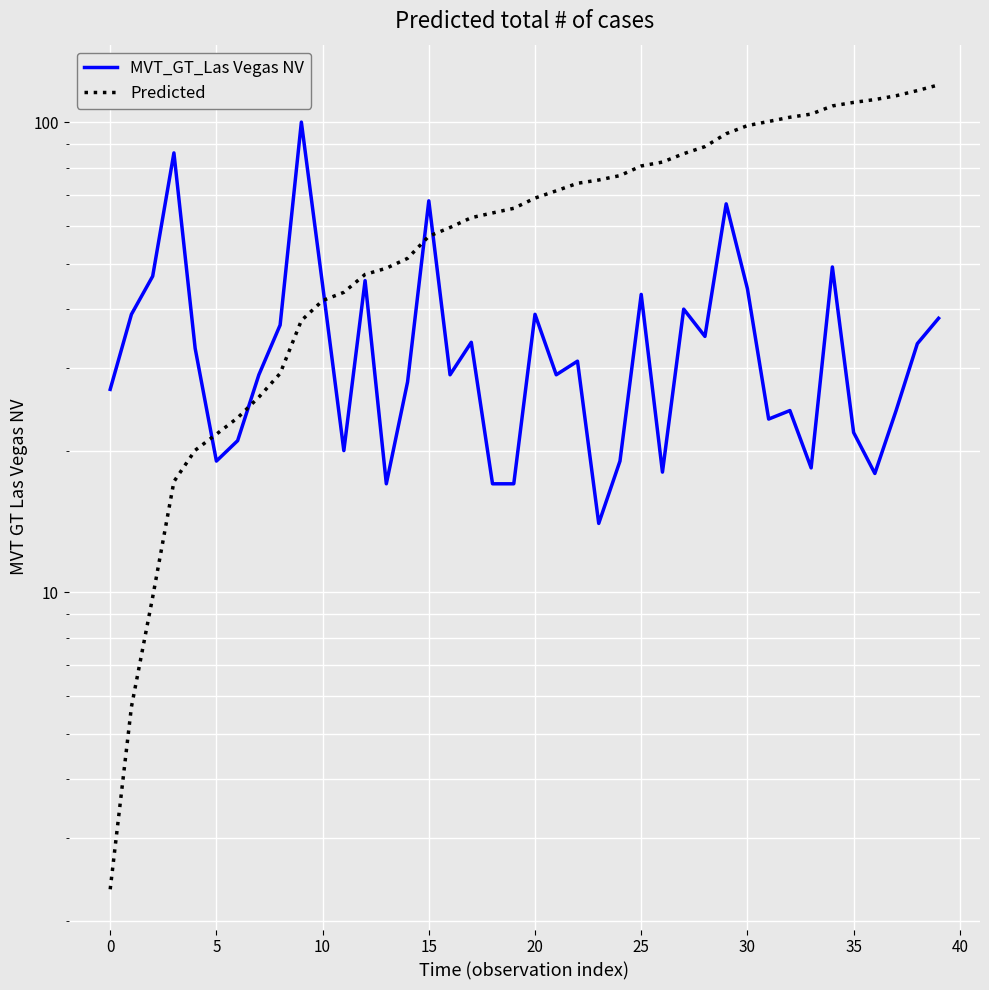

List the series in order of their overall mean, lowest first.

MVT_GT_Las Vegas NV, Predicted